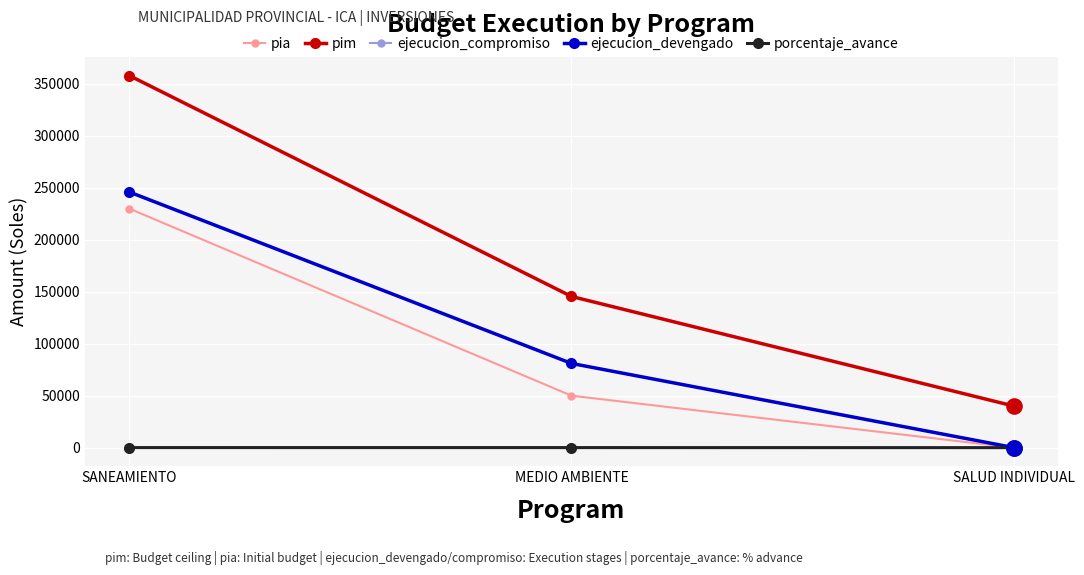

Is this an area chart (filled region under the line)?

No